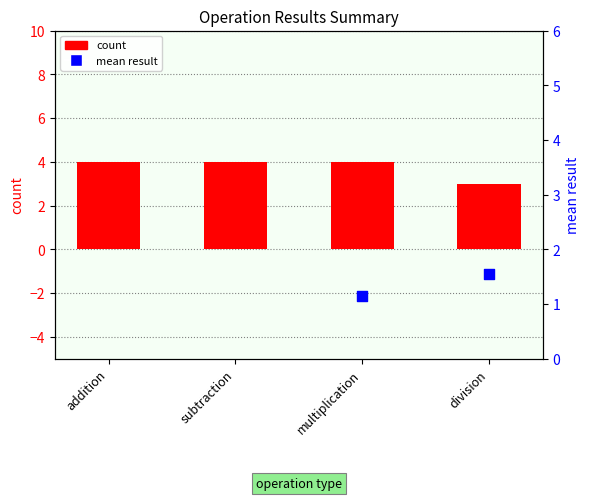

What are all the series names shown in the legend?

count, mean result